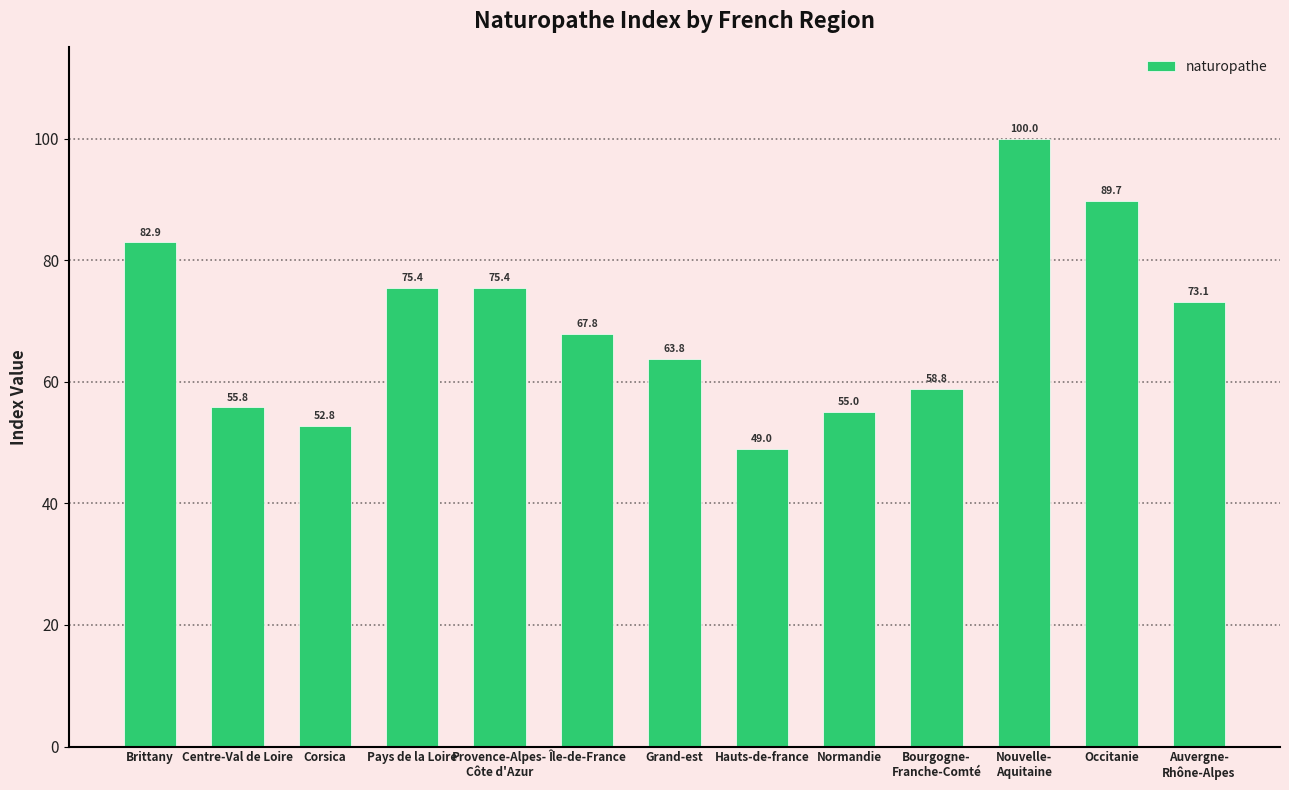

What is the difference between the second highest and minimum values?

40.7